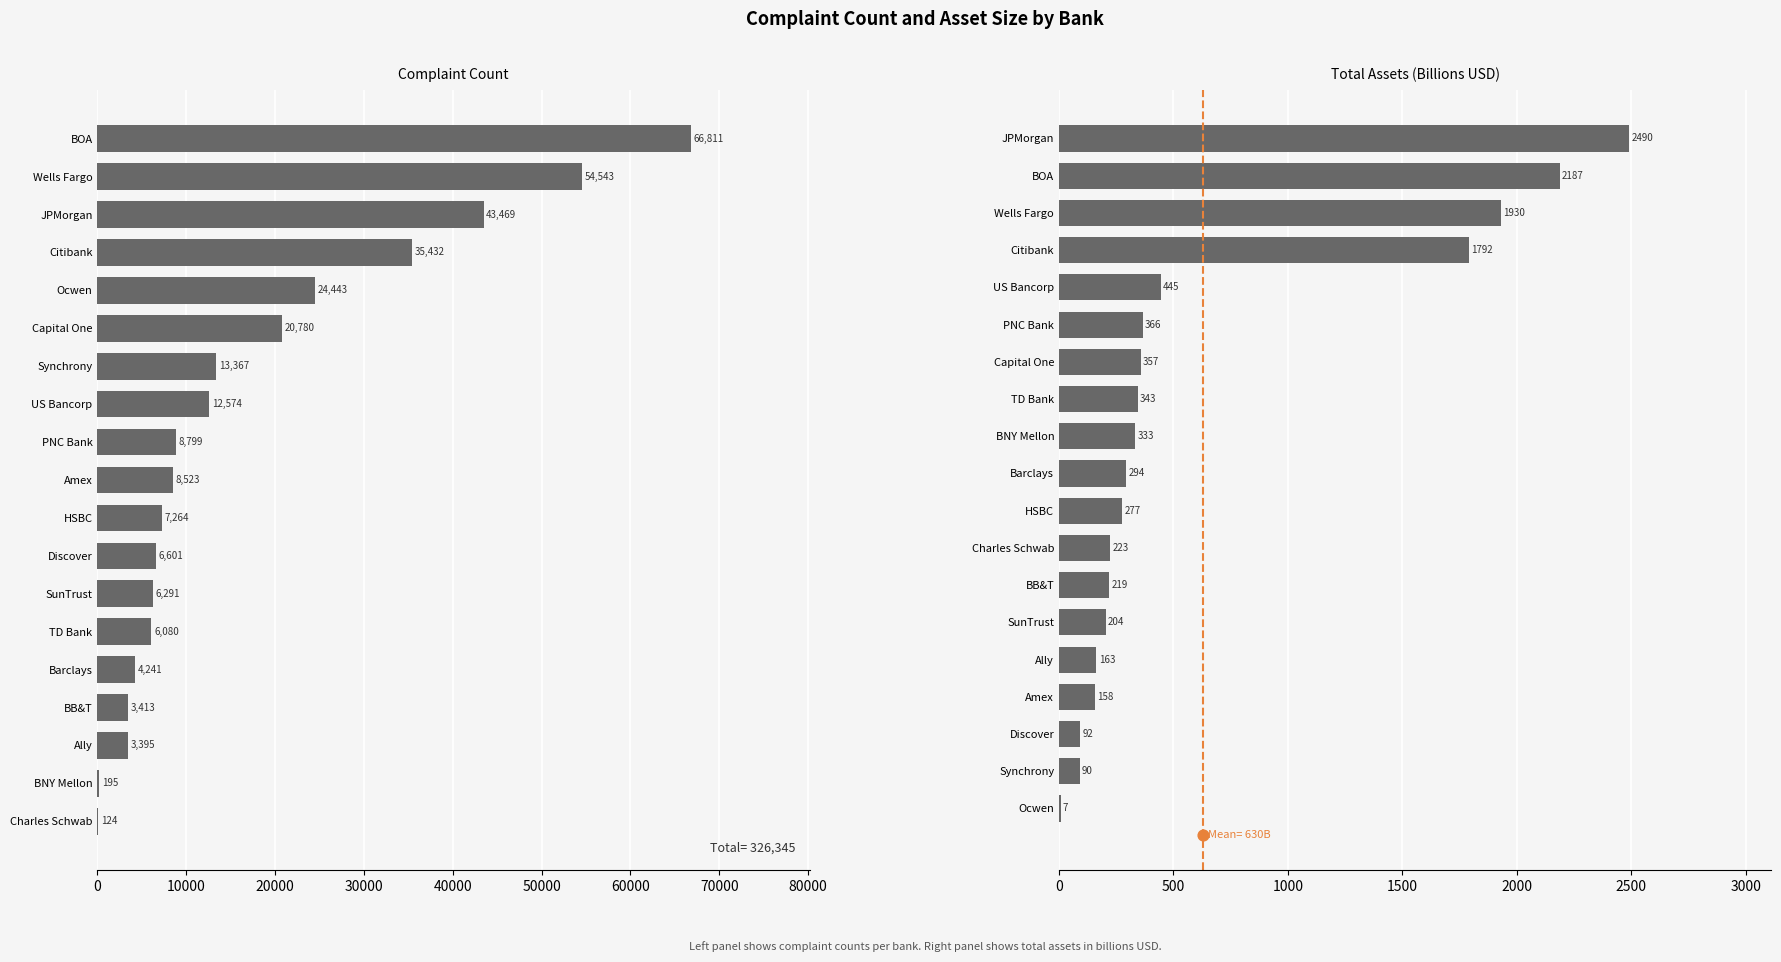

Which series has the largest Y range (max minus min)?

count